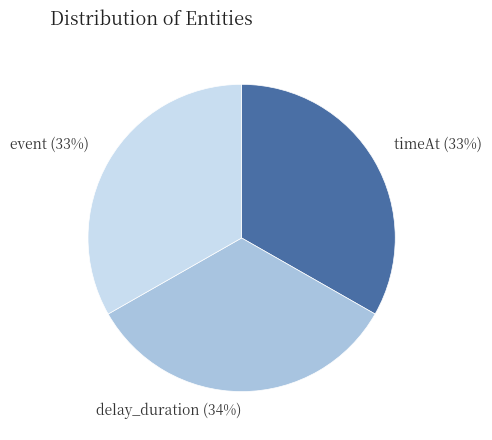

What is the ratio of the value at event to the value at delay_duration?

1.0